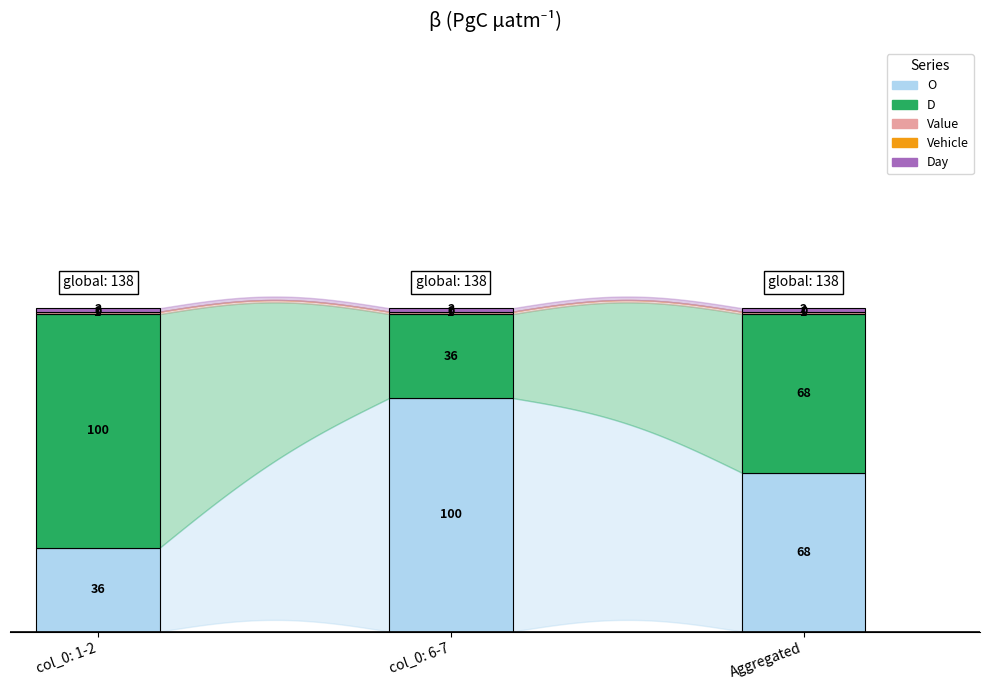

At which label does D reach its minimum?

6